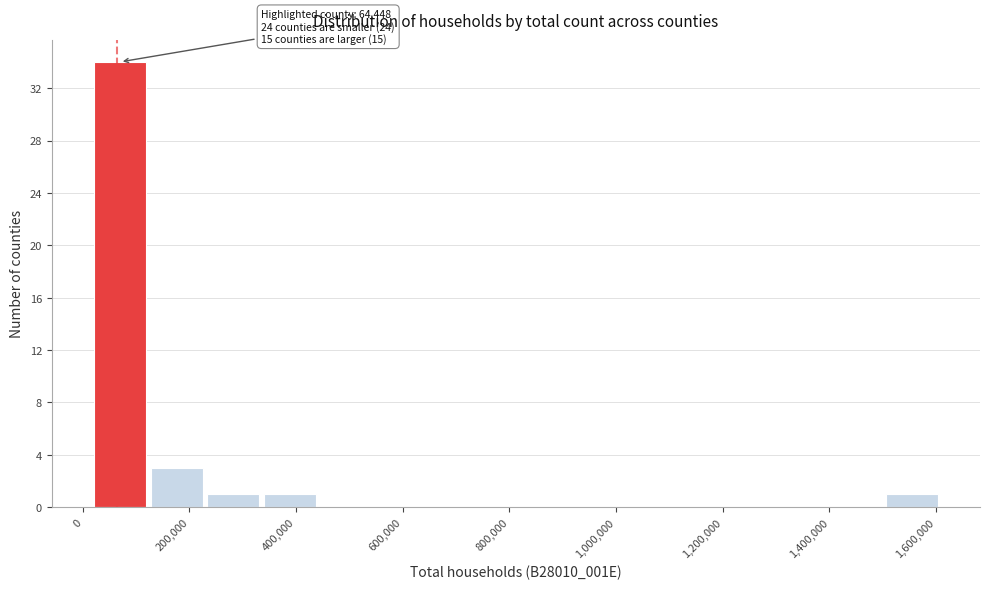

Which range on the x-axis has the tallest bar?

20000 to 120000